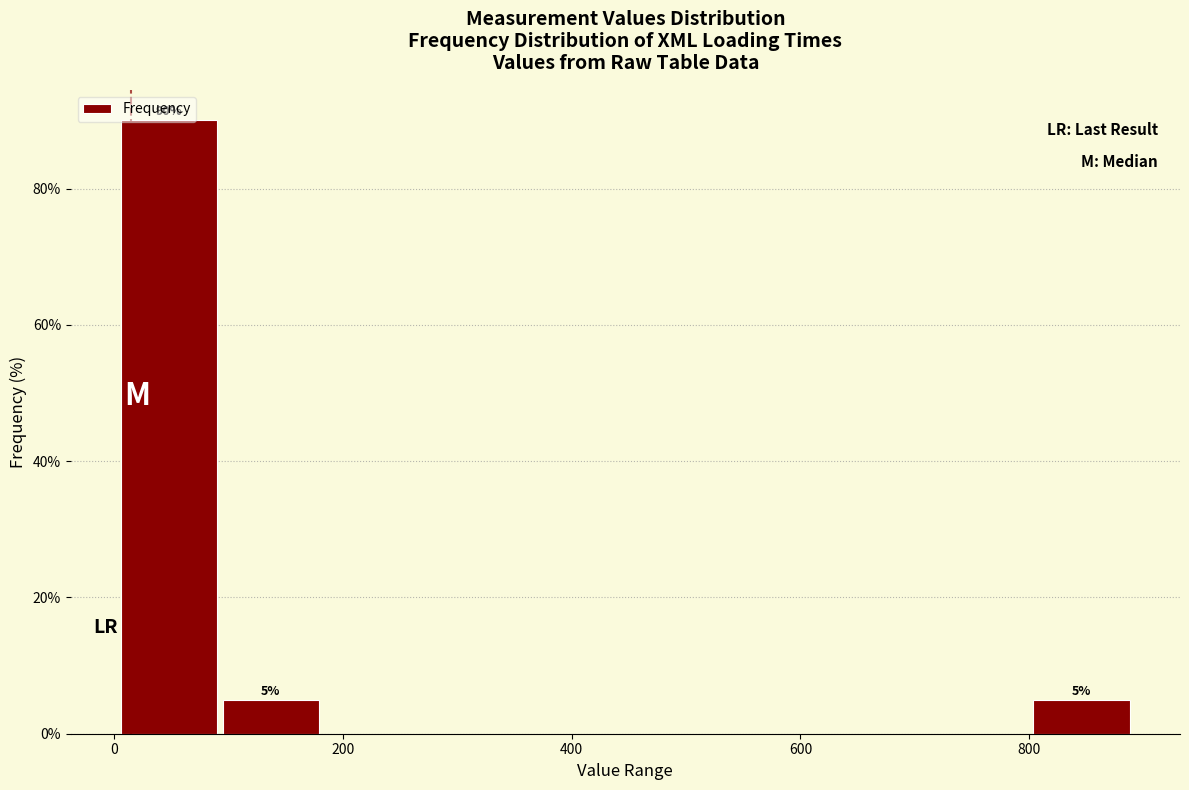

Which range on the x-axis has the tallest bar?

0 to 100